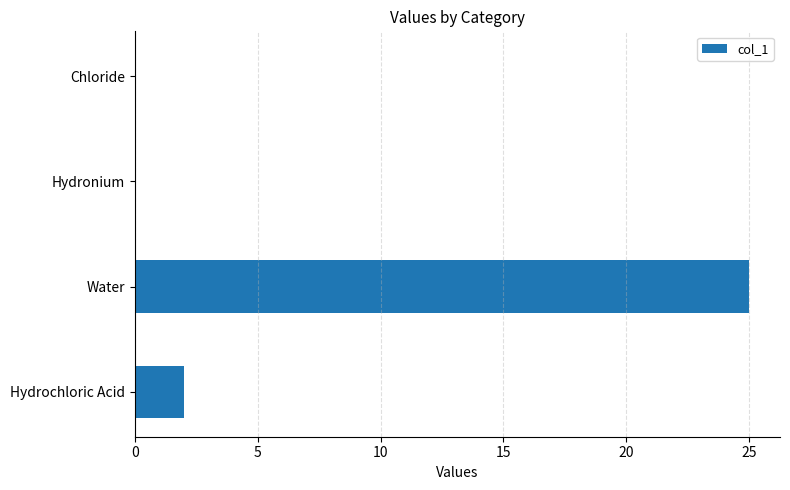

At which label is the value closest to 12?

Hydrochloric Acid